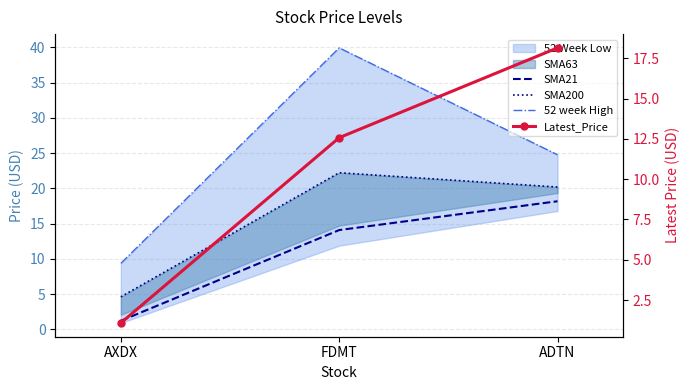

What is the average value of the Latest_Price series?

10.6